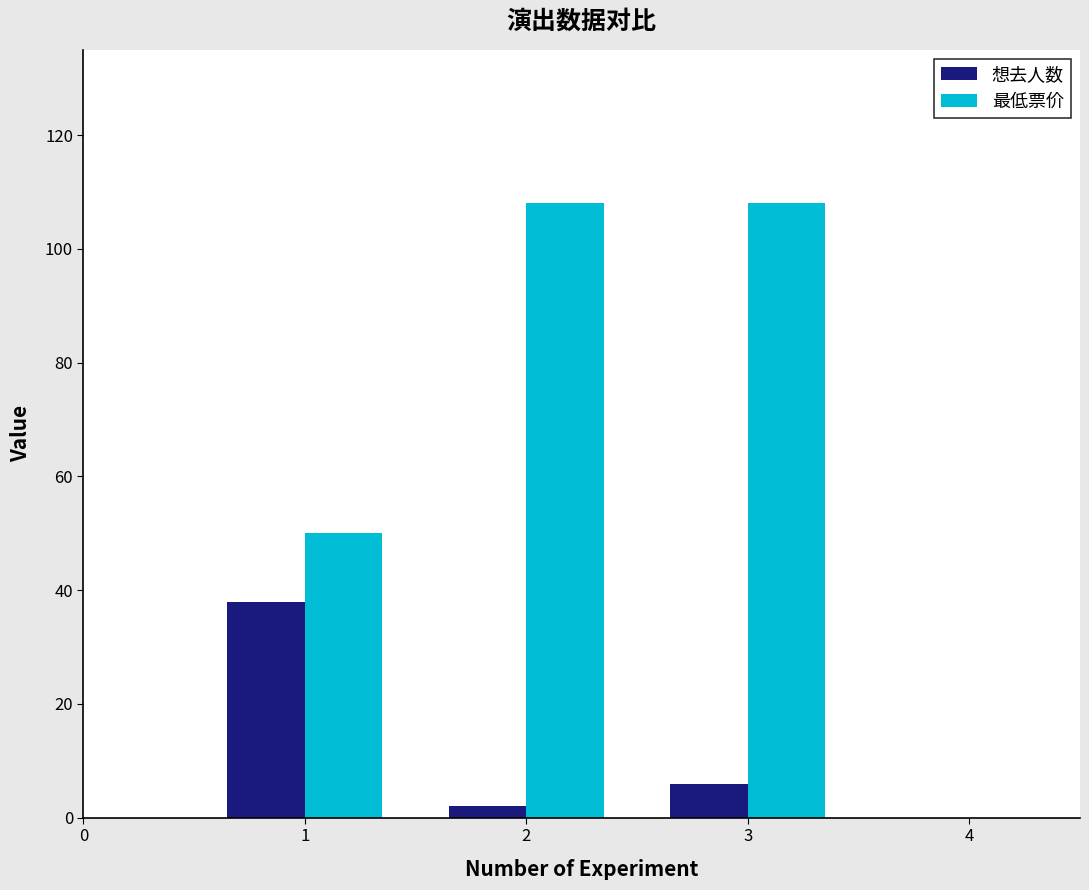

The value of 最低票价 at 2 is 72. True or false?

False